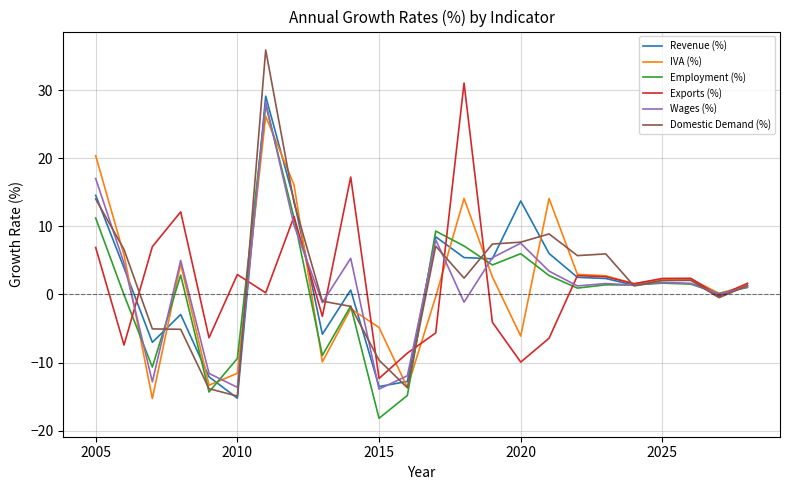

Which series has the largest range (max minus min)?

Domestic Demand (%)